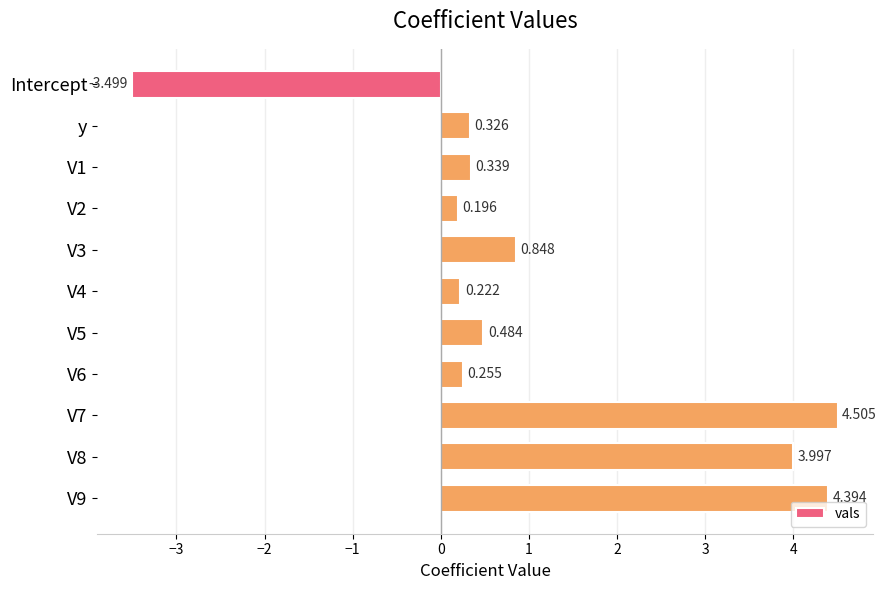

At which category does the chart reach its minimum across all series?

Intercept